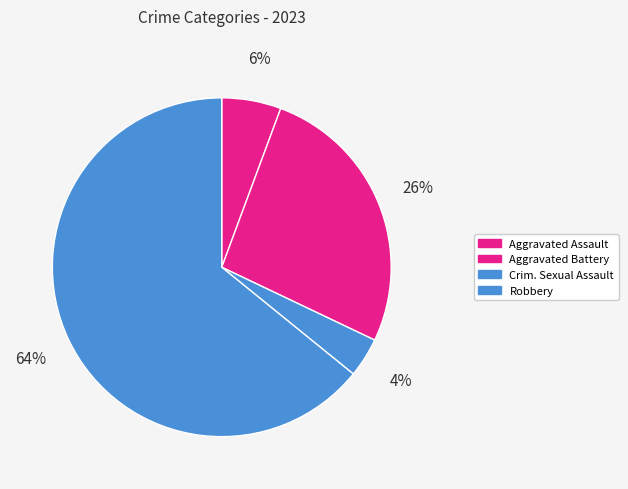

Does any single category account for the majority?

Yes